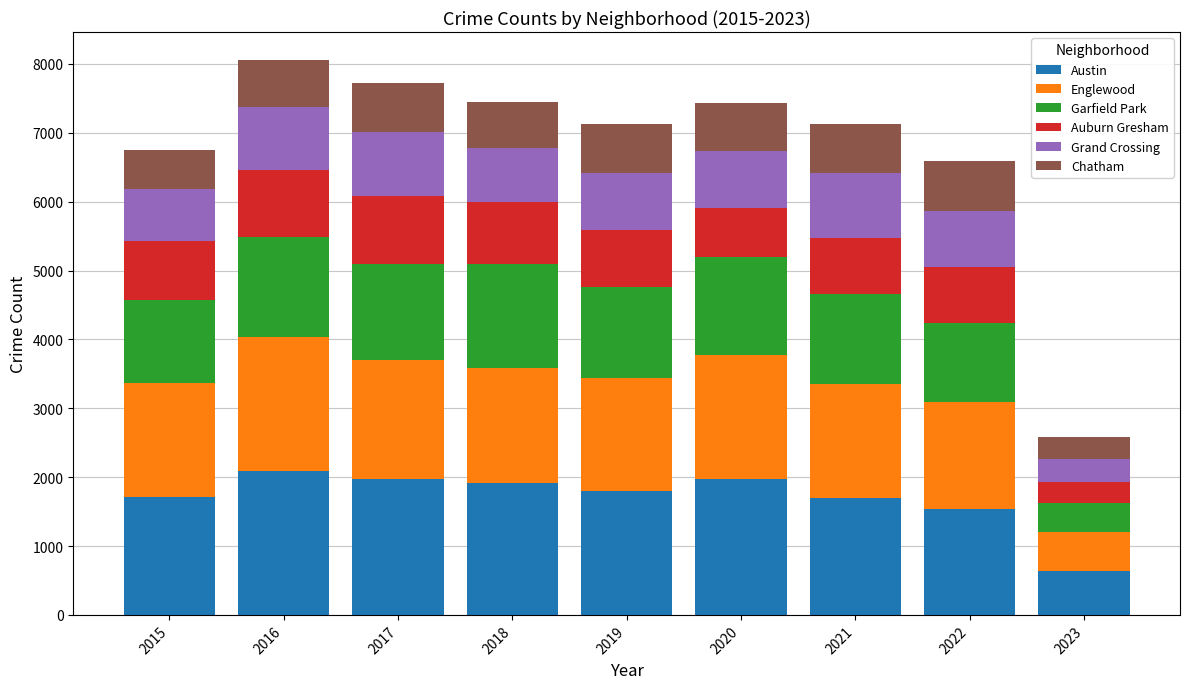

Count the number of categories in the chart.

9